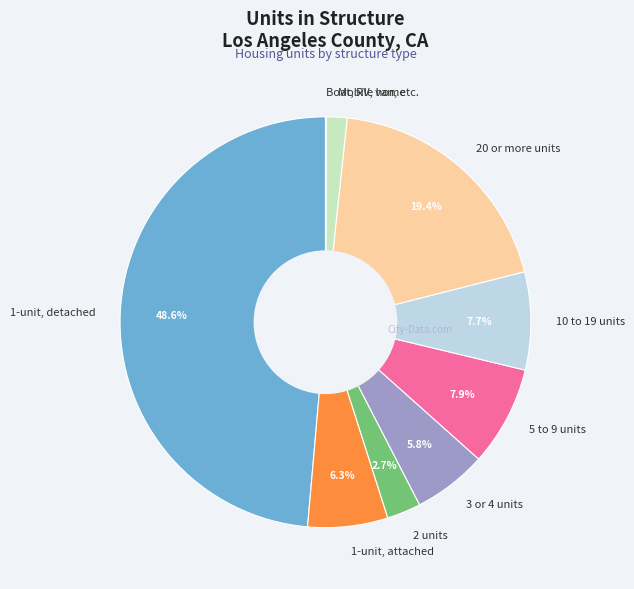

Is it true that 3 or 4 units is 6% of the pie?

True